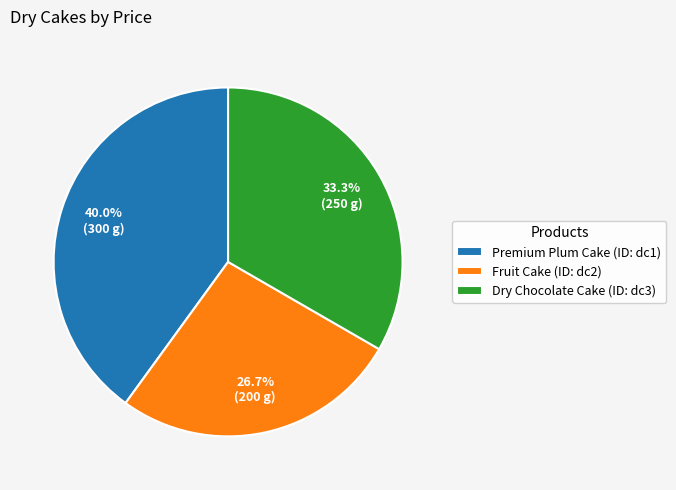

Does Fruit Cake (ID: dc2) account for over 50% of the chart?

No